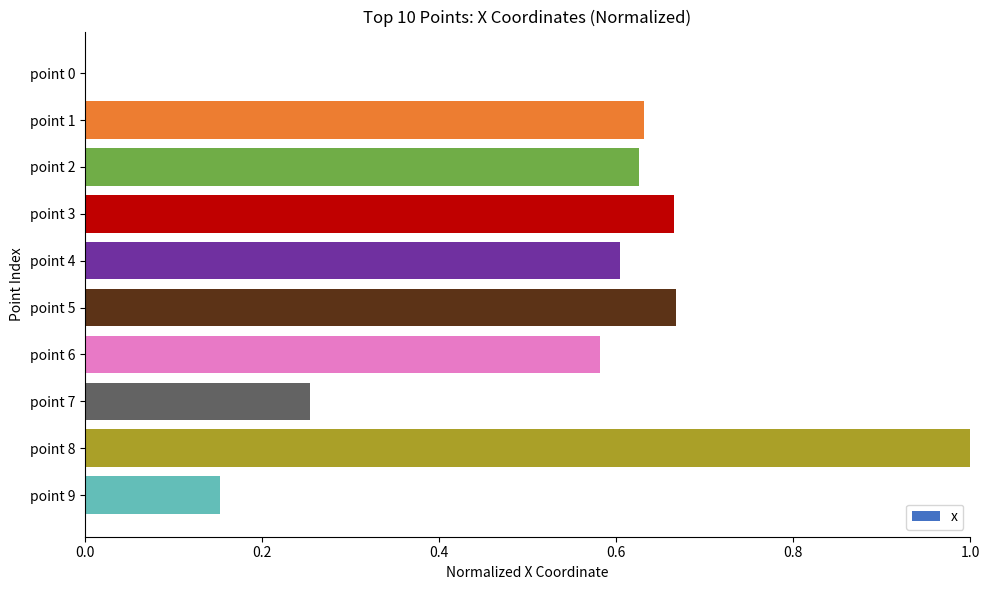

What is the greatest value displayed?

1.0